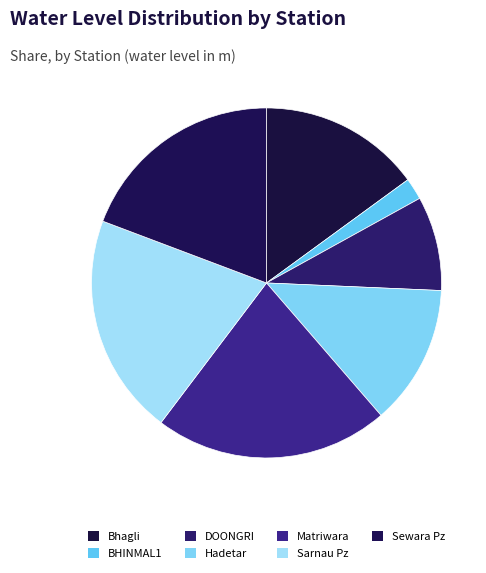

Is there any slice that represents more than half of the pie?

No